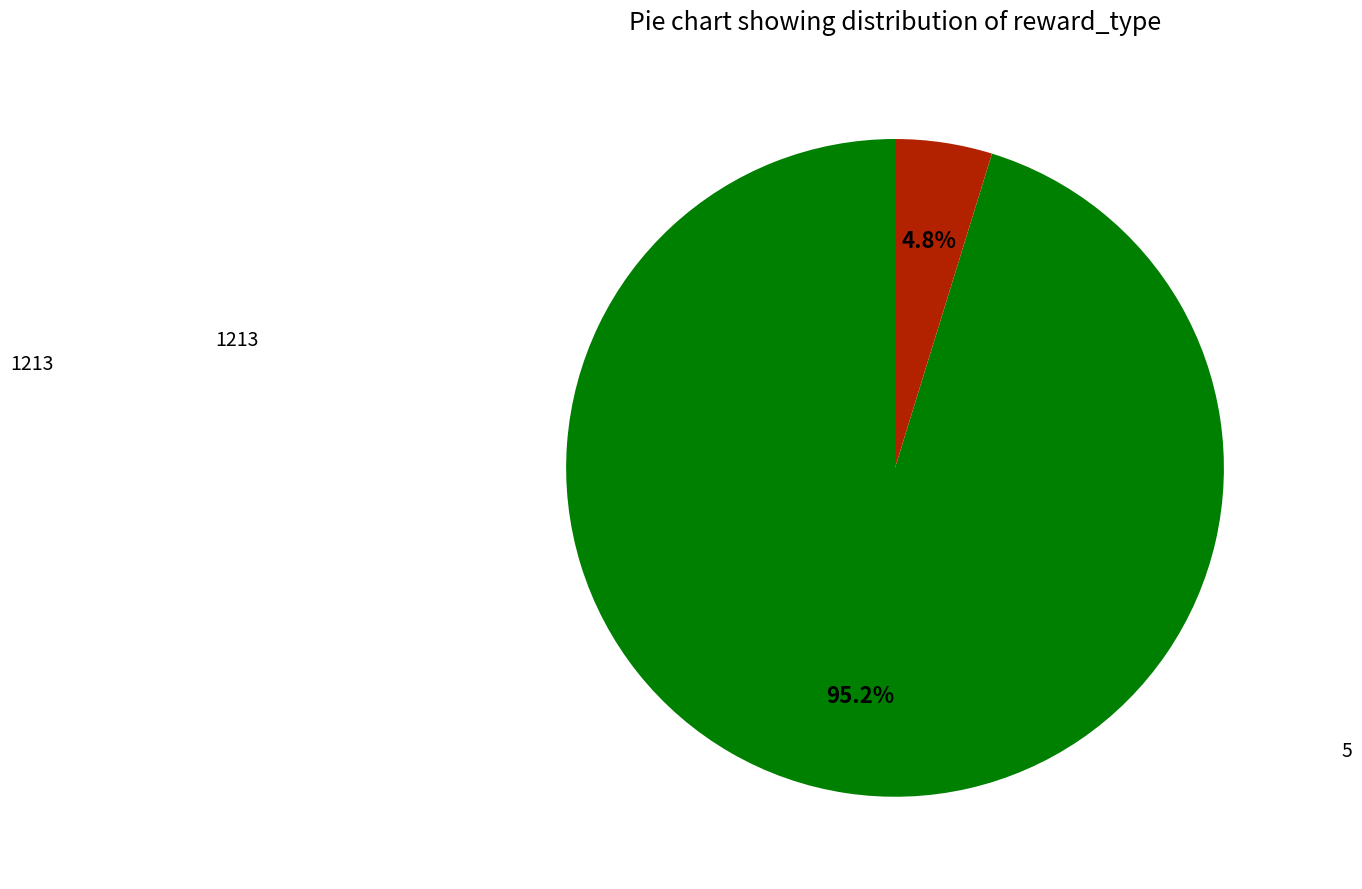

Is there any slice that represents more than half of the pie?

Yes